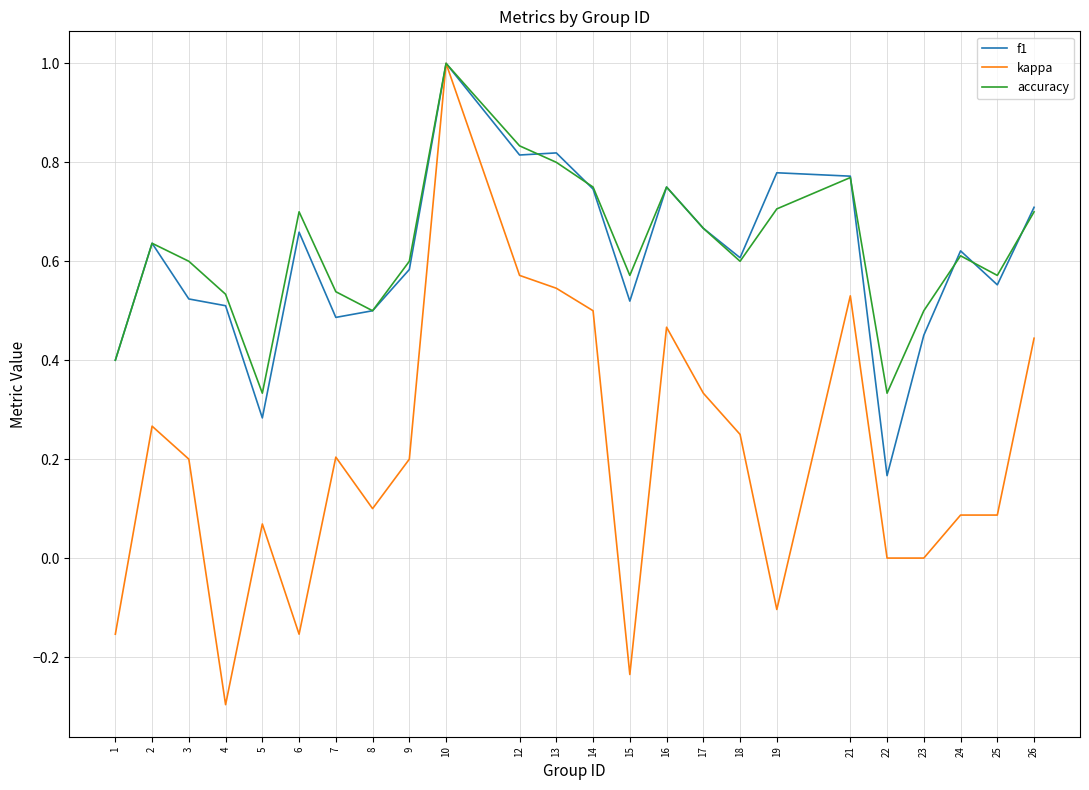

What is the total value across all series at 10?

3.0